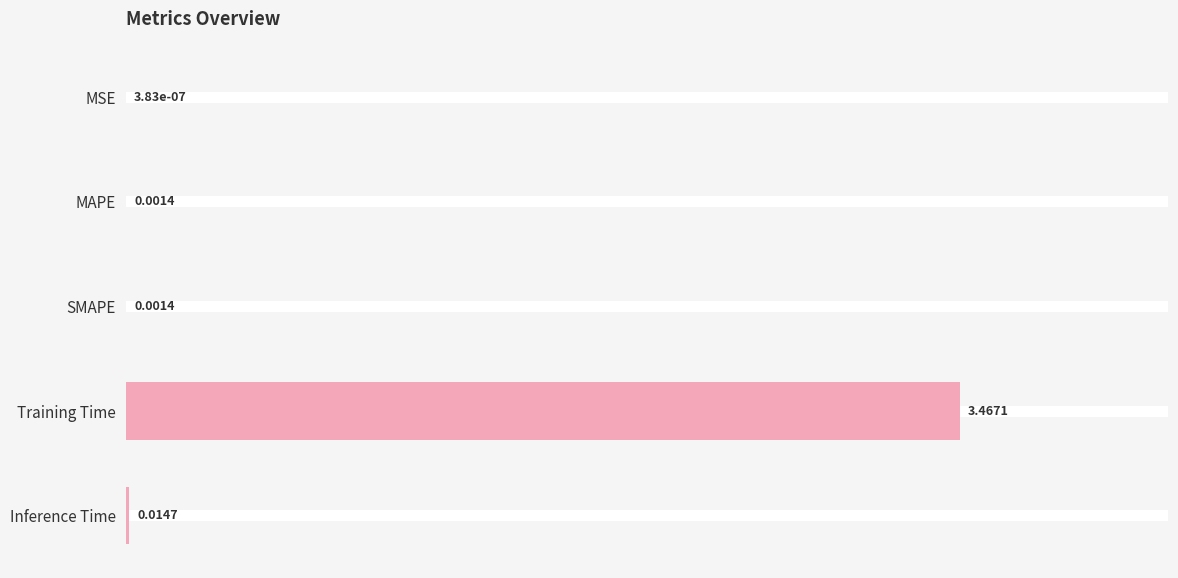

At which label is the value closest to 1?

Inference Time